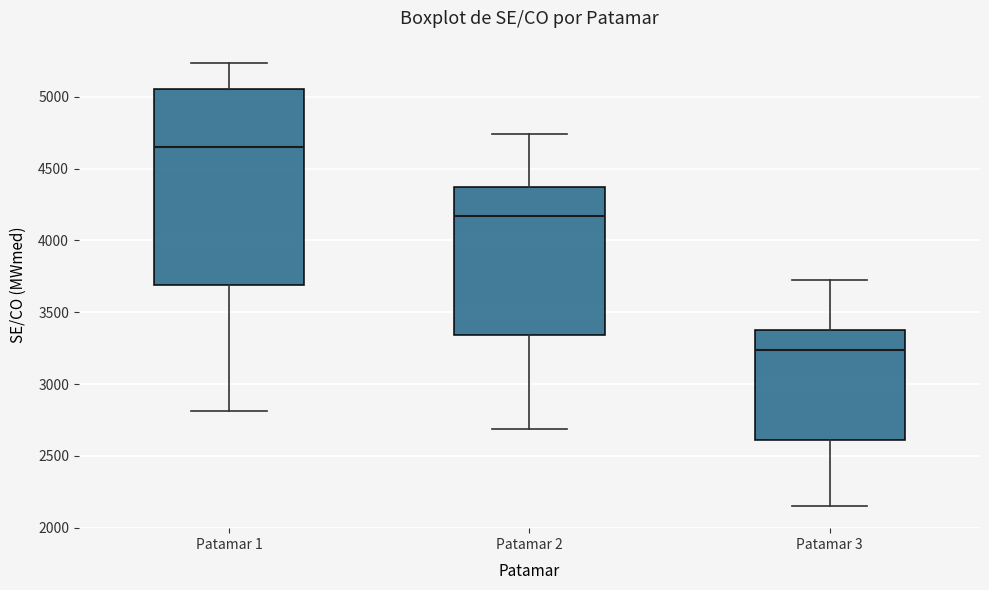

Reading left to right, transcribe this box plot: for each box, give where its median line is, the range the box spans, and where its two whiskers end, as read against the y-axis. The values are not printed on the chart, so give them approximately, as read against the axis.

Patamar 1: median 4650, box 3700 to 5050, whiskers 2800 to 5250
Patamar 2: median 4150, box 3350 to 4350, whiskers 2700 to 4750
Patamar 3: median 3250, box 2600 to 3350, whiskers 2150 to 3700